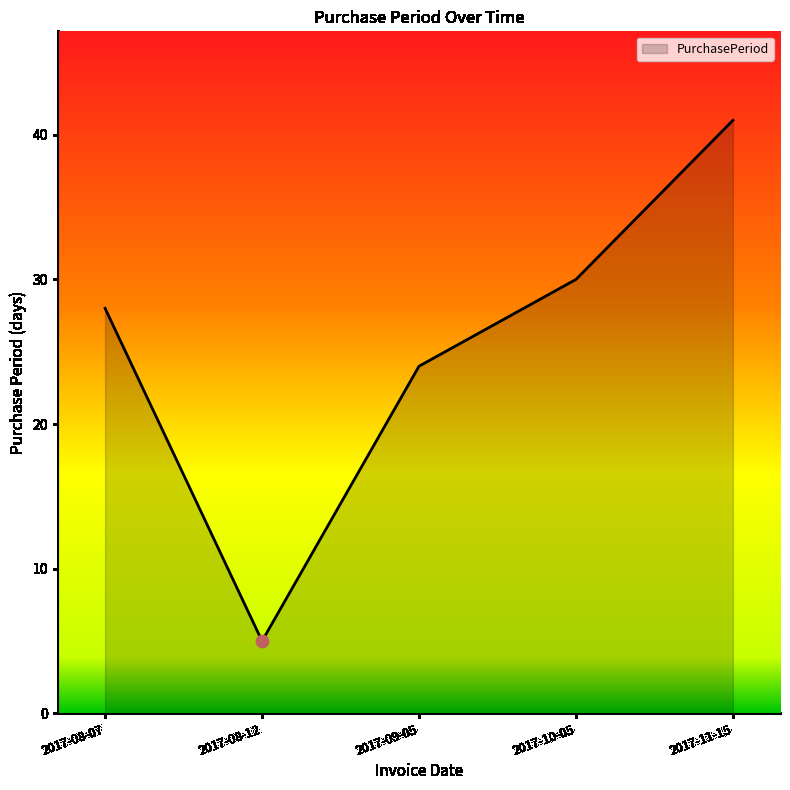

Approximately how many times larger is the value at 2017-08-12 compared to 2017-11-15?

0.1